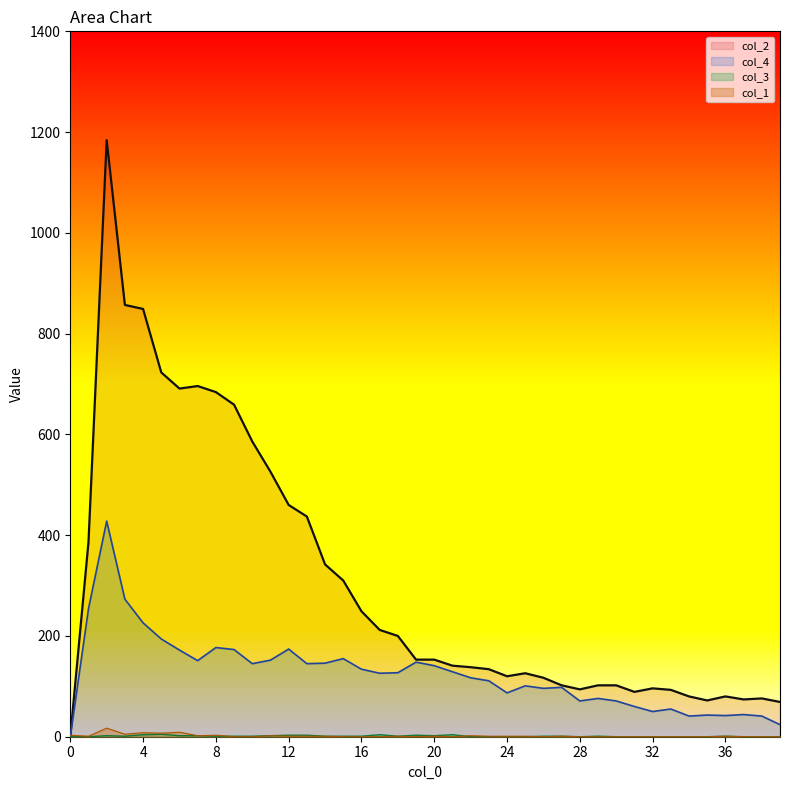

How many interior local valleys does the col_4 series have?

10